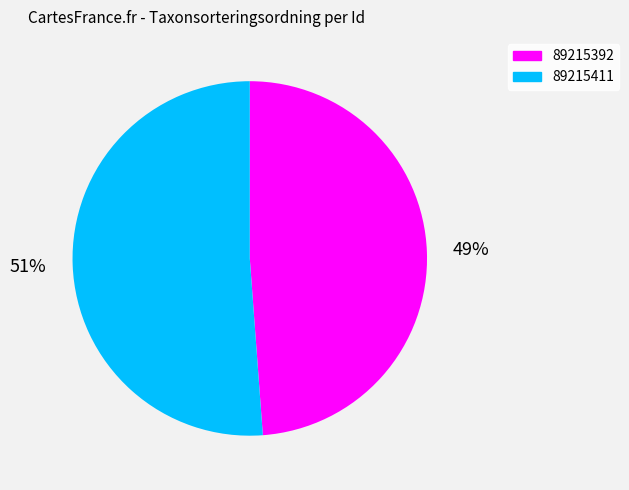

Count the number of slices in the pie.

2